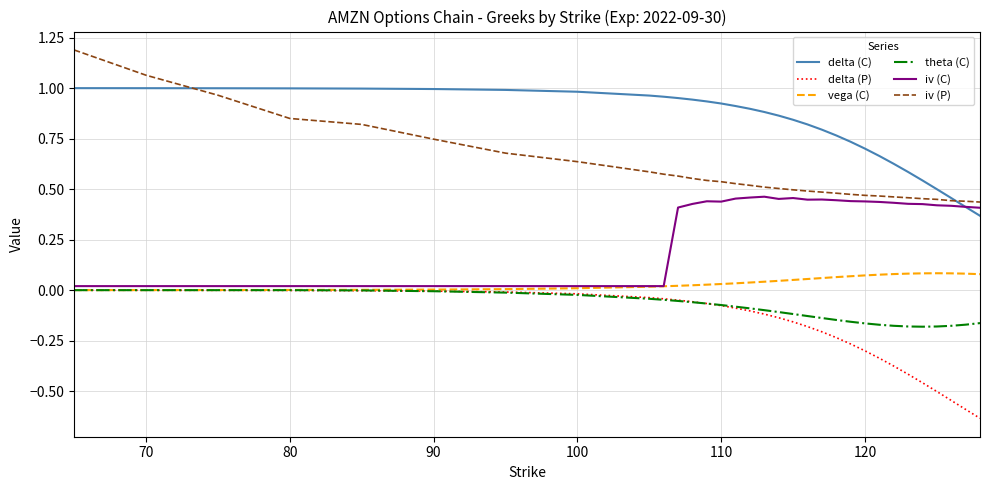

True or false: vega (C) and delta (C) cross at least once.

False